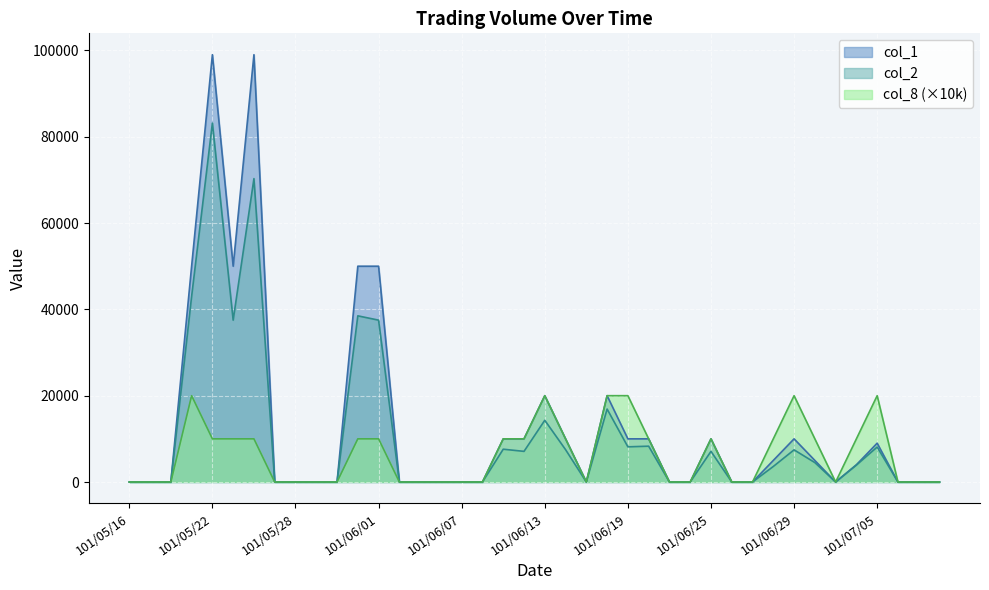

What is the maximum value shown in the chart?

99000